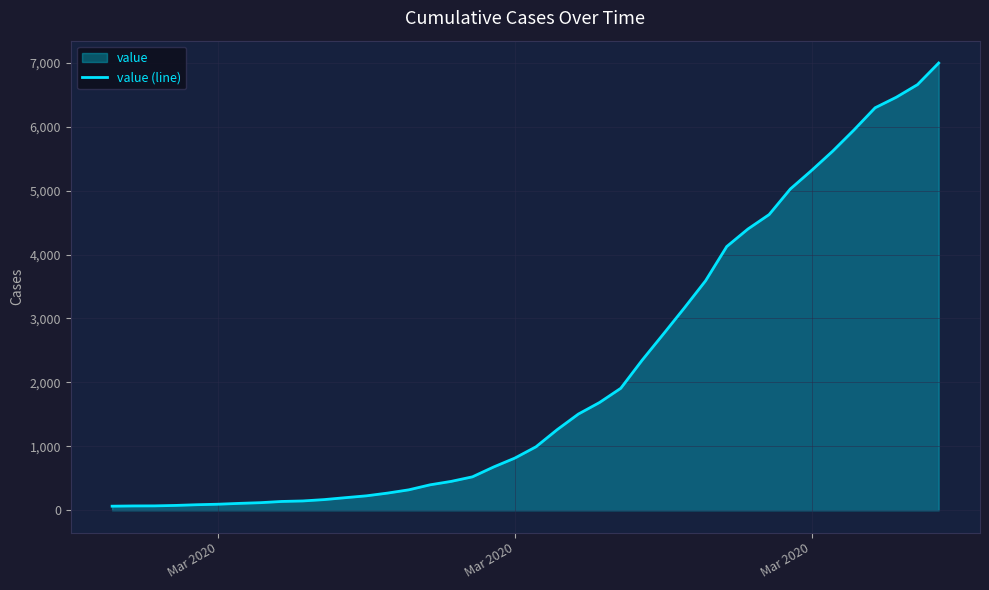

Which label corresponds to the smallest value in the chart?

Mar 2020